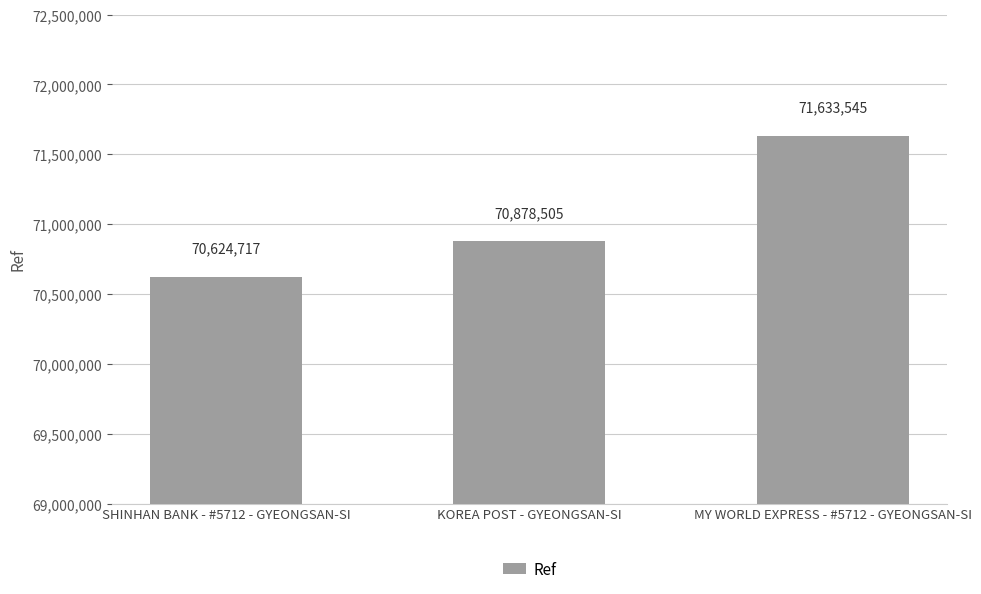

What is the label of the 2nd bar from the right?

KOREA POST - GYEONGSAN-SI